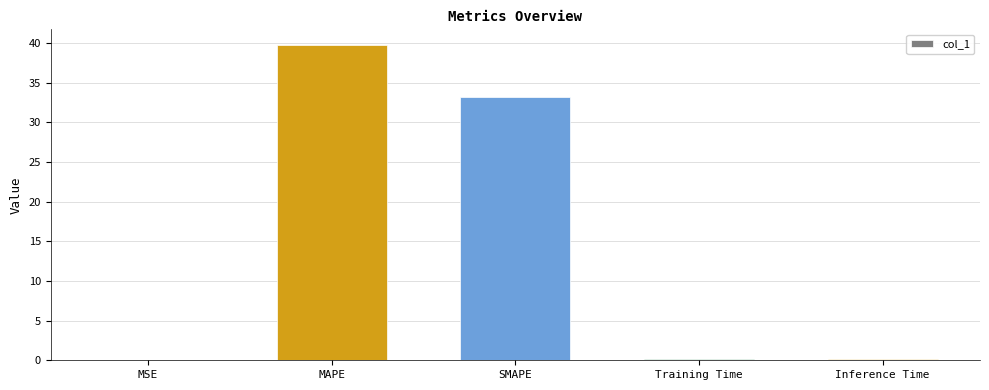

What is the approximate value at MAPE?

39.7